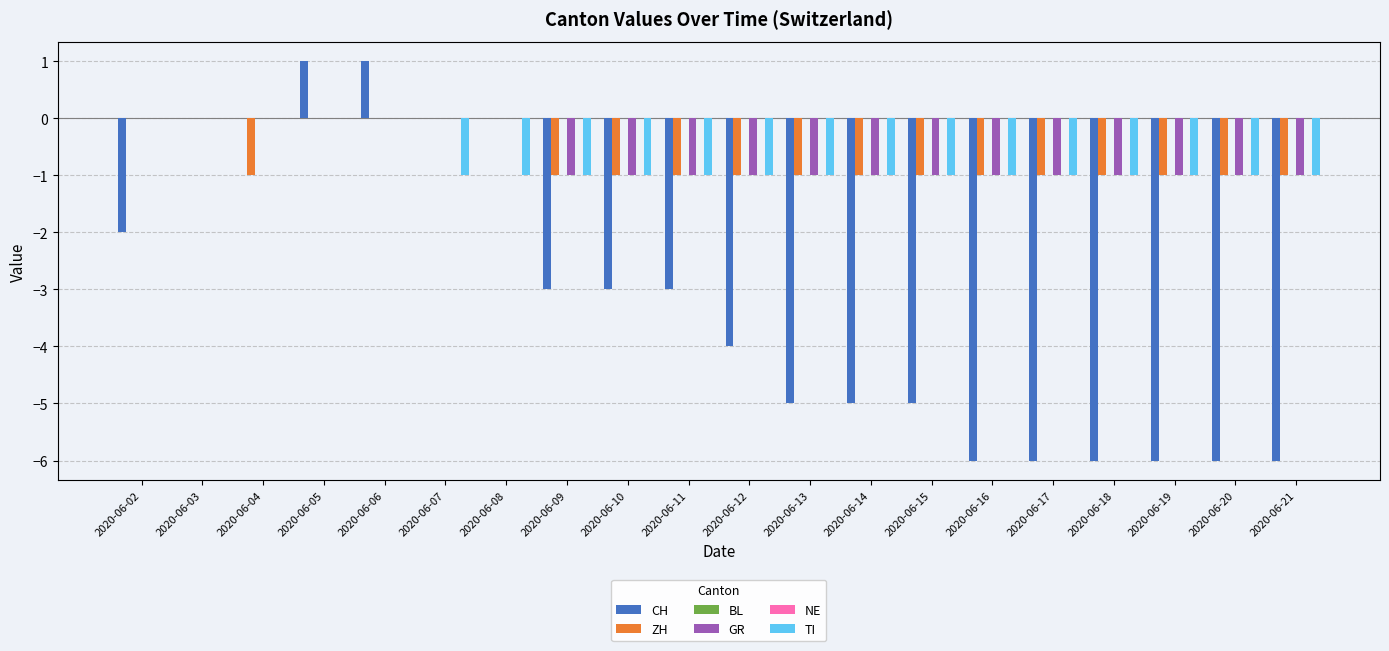

Reading right to left, list all the values displayed in this chart.

CH: 2020-06-21=-6	2020-06-20=-6	2020-06-19=-6	2020-06-18=-6	2020-06-17=-6	2020-06-16=-6	2020-06-15=-5	2020-06-14=-5	2020-06-13=-5	2020-06-12=-4	2020-06-11=-3	2020-06-10=-3	2020-06-09=-3	2020-06-08=0	2020-06-07=0	2020-06-06=1	2020-06-05=1	2020-06-04=0	2020-06-03=0	2020-06-02=-2
ZH: 2020-06-21=-1	2020-06-20=-1	2020-06-19=-1	2020-06-18=-1	2020-06-17=-1	2020-06-16=-1	2020-06-15=-1	2020-06-14=-1	2020-06-13=-1	2020-06-12=-1	2020-06-11=-1	2020-06-10=-1	2020-06-09=-1	2020-06-08=0	2020-06-07=0	2020-06-06=0	2020-06-05=0	2020-06-04=-1	2020-06-03=0	2020-06-02=0
BL: 2020-06-21=0	2020-06-20=0	2020-06-19=0	2020-06-18=0	2020-06-17=0	2020-06-16=0	2020-06-15=0	2020-06-14=0	2020-06-13=0	2020-06-12=0	2020-06-11=0	2020-06-10=0	2020-06-09=0	2020-06-08=0	2020-06-07=0	2020-06-06=0	2020-06-05=0	2020-06-04=0	2020-06-03=0	2020-06-02=0
GR: 2020-06-21=-1	2020-06-20=-1	2020-06-19=-1	2020-06-18=-1	2020-06-17=-1	2020-06-16=-1	2020-06-15=-1	2020-06-14=-1	2020-06-13=-1	2020-06-12=-1	2020-06-11=-1	2020-06-10=-1	2020-06-09=-1	2020-06-08=0	2020-06-07=0	2020-06-06=0	2020-06-05=0	2020-06-04=0	2020-06-03=0	2020-06-02=0
NE: 2020-06-21=0	2020-06-20=0	2020-06-19=0	2020-06-18=0	2020-06-17=0	2020-06-16=0	2020-06-15=0	2020-06-14=0	2020-06-13=0	2020-06-12=0	2020-06-11=0	2020-06-10=0	2020-06-09=0	2020-06-08=0	2020-06-07=0	2020-06-06=0	2020-06-05=0	2020-06-04=0	2020-06-03=0	2020-06-02=0
TI: 2020-06-21=-1	2020-06-20=-1	2020-06-19=-1	2020-06-18=-1	2020-06-17=-1	2020-06-16=-1	2020-06-15=-1	2020-06-14=-1	2020-06-13=-1	2020-06-12=-1	2020-06-11=-1	2020-06-10=-1	2020-06-09=-1	2020-06-08=-1	2020-06-07=-1	2020-06-06=0	2020-06-05=0	2020-06-04=0	2020-06-03=0	2020-06-02=0